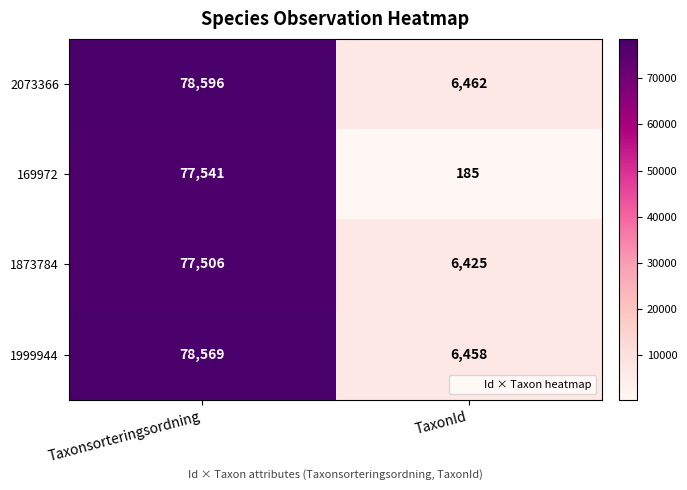

At which category is the sum across all series the highest?

Taxonsorteringsordning